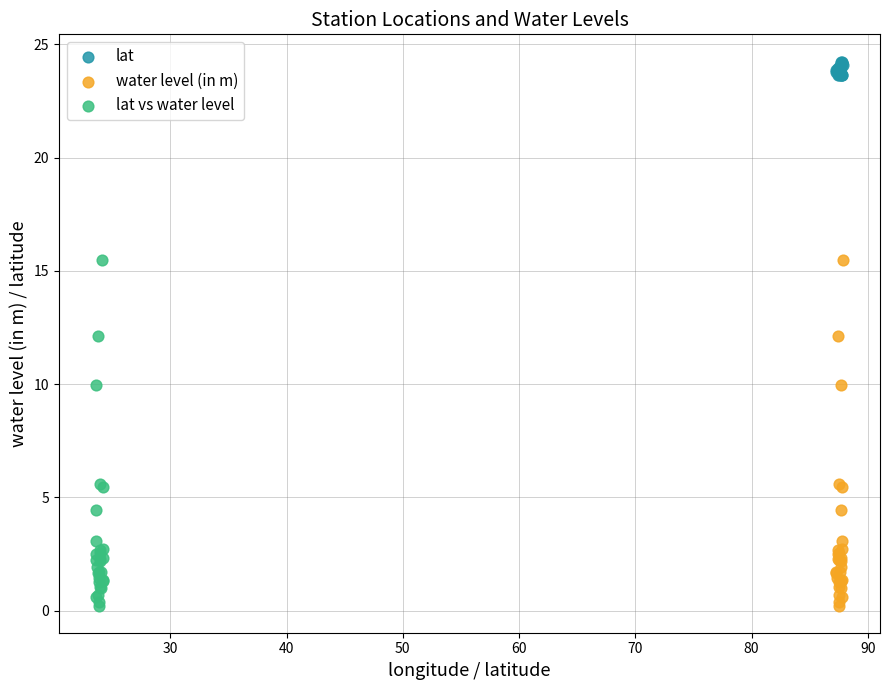

Which series contains the highest Y value?

lat